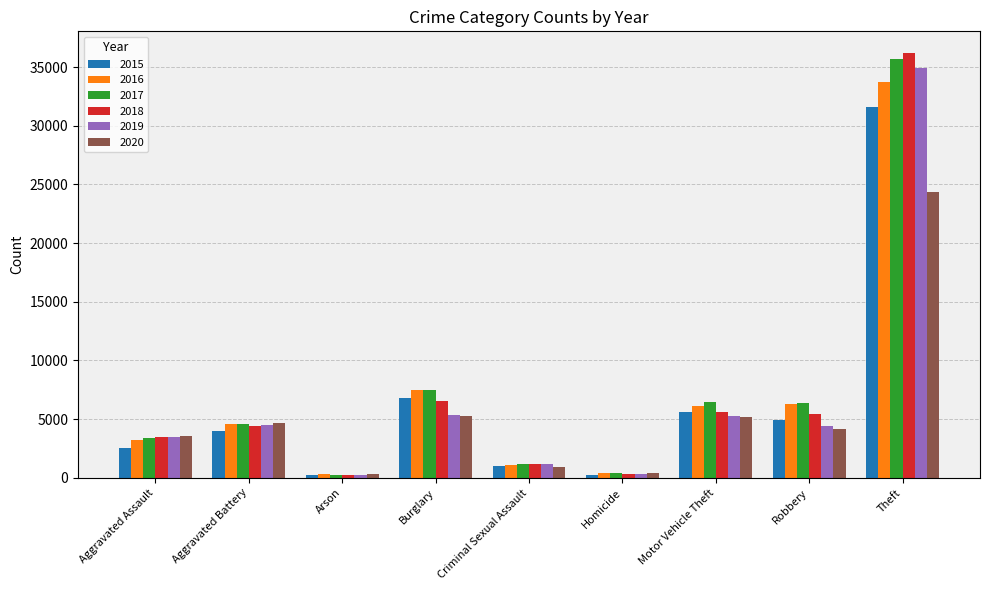

The 2015 series shows 5584 at Motor Vehicle Theft. True or false?

True